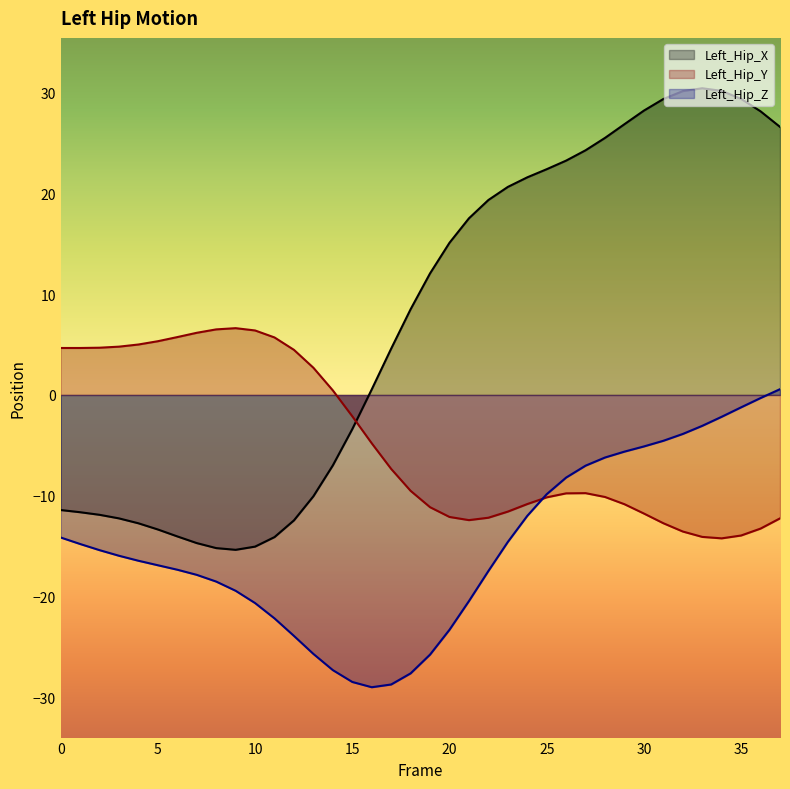

Which series has the widest spread of values?

Left_Hip_X